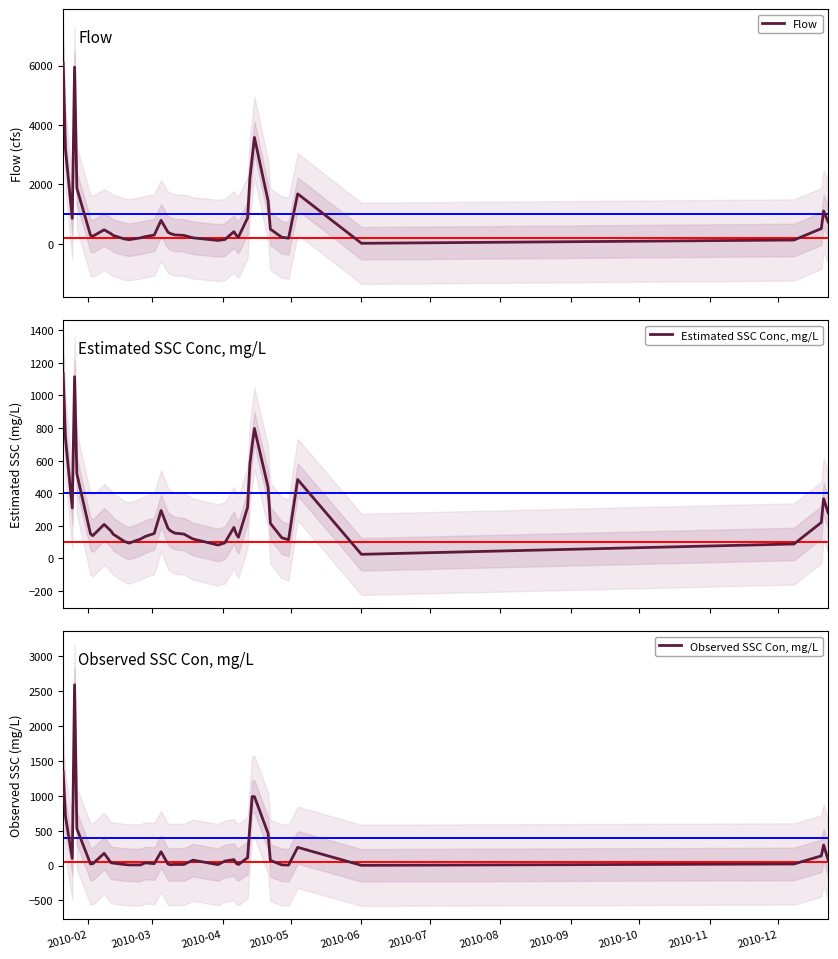

True or false: Estimated SSC Conc, mg/L and Observed SSC Con, mg/L intersect in this chart.

True